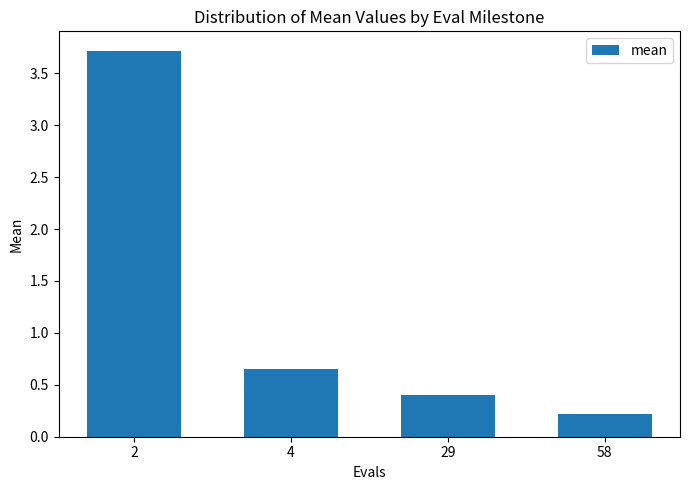

Which label corresponds to the largest value in the chart?

2